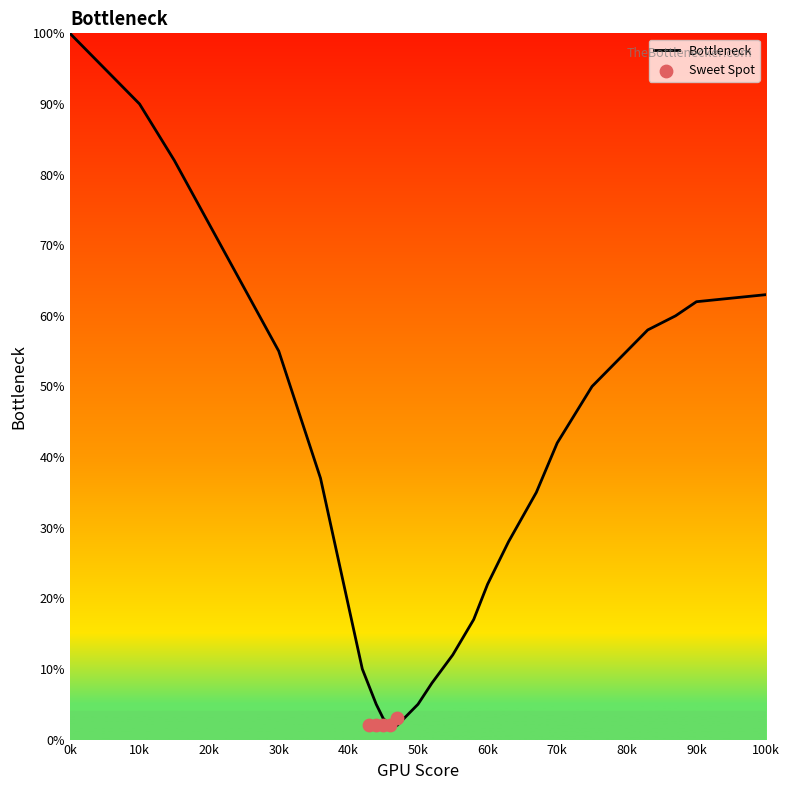

The Bottleneck series shows 19 at 40k. True or false?

True